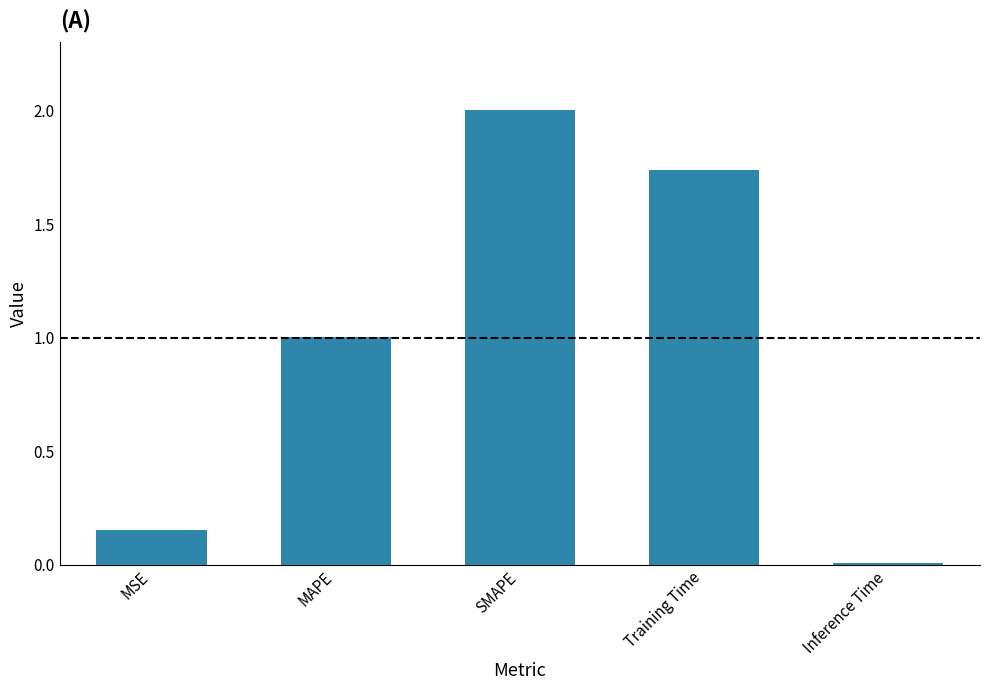

What is the difference between the maximum and second lowest values?

1.8